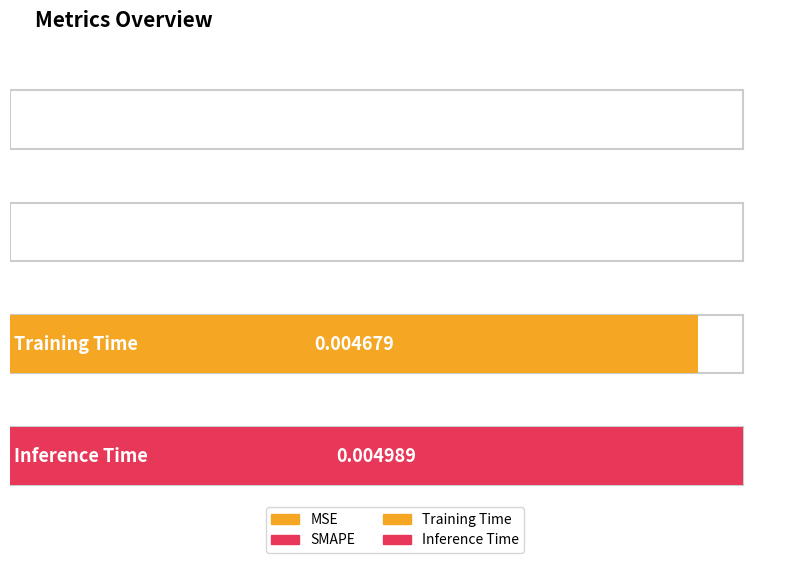

At which category does the chart reach its minimum across all series?

MSE